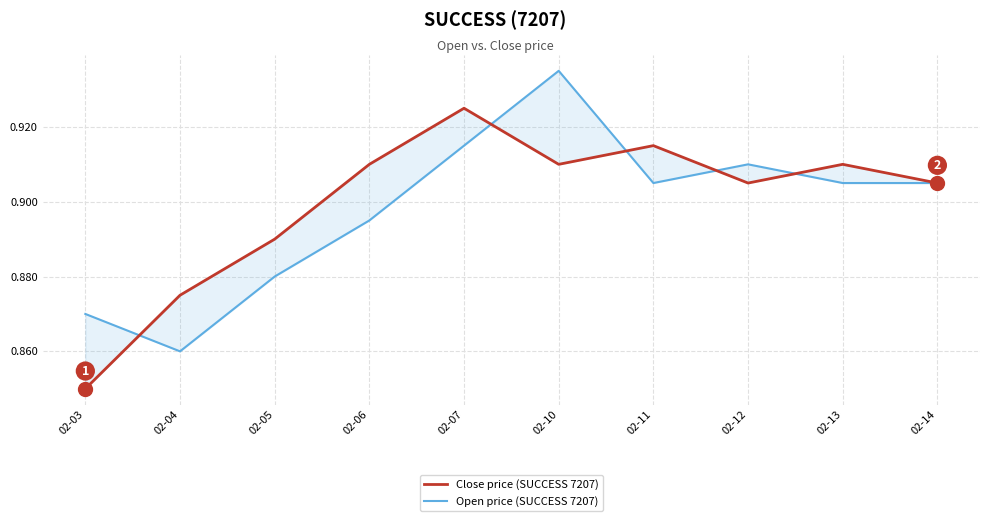

Which has a higher value, 02-13 or 02-07?

02-07